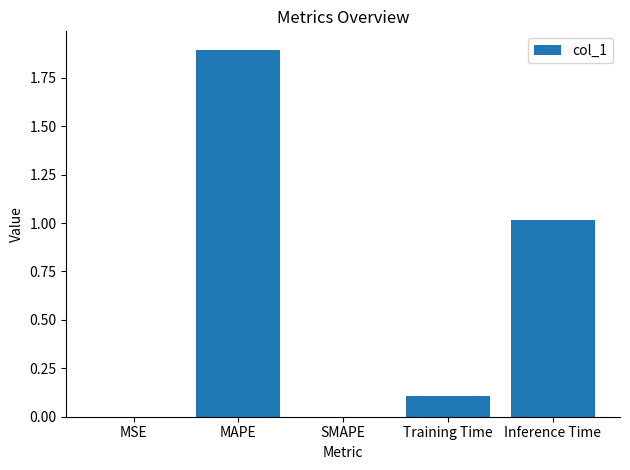

What is the greatest value displayed?

1.9